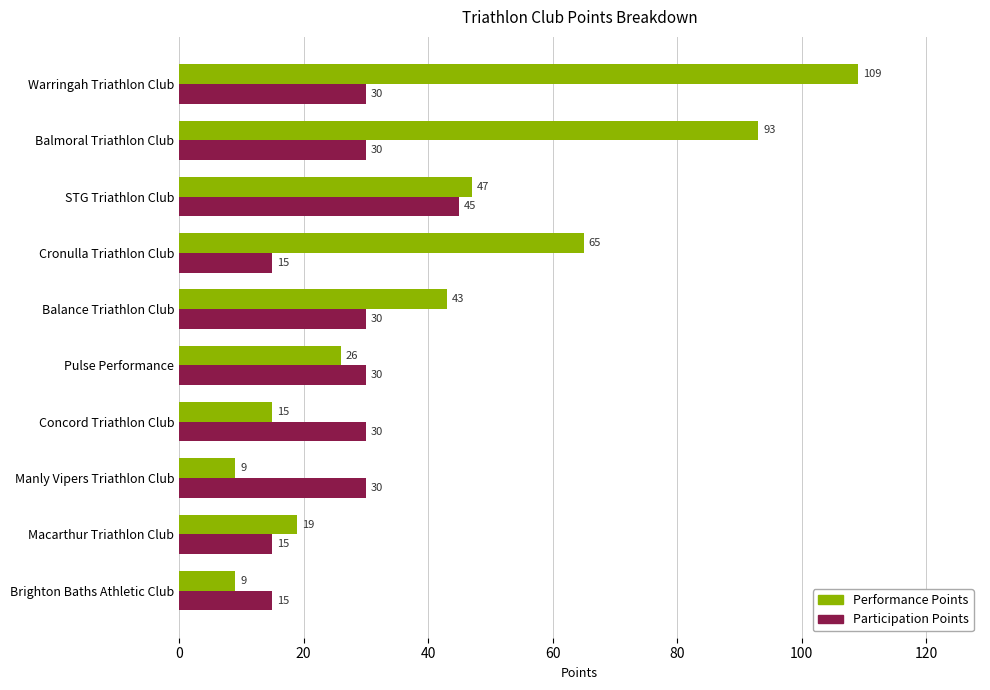

Is it true that Participation Points equals 9 at Cronulla Triathlon Club?

False